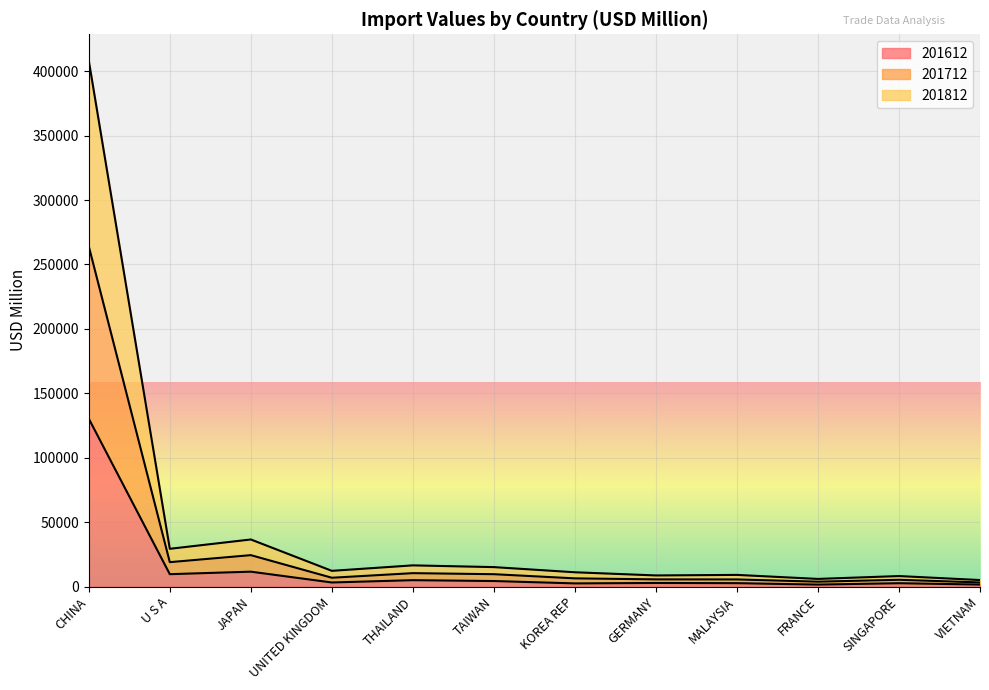

What value does the 201812 series have at GERMANY?

8641.0